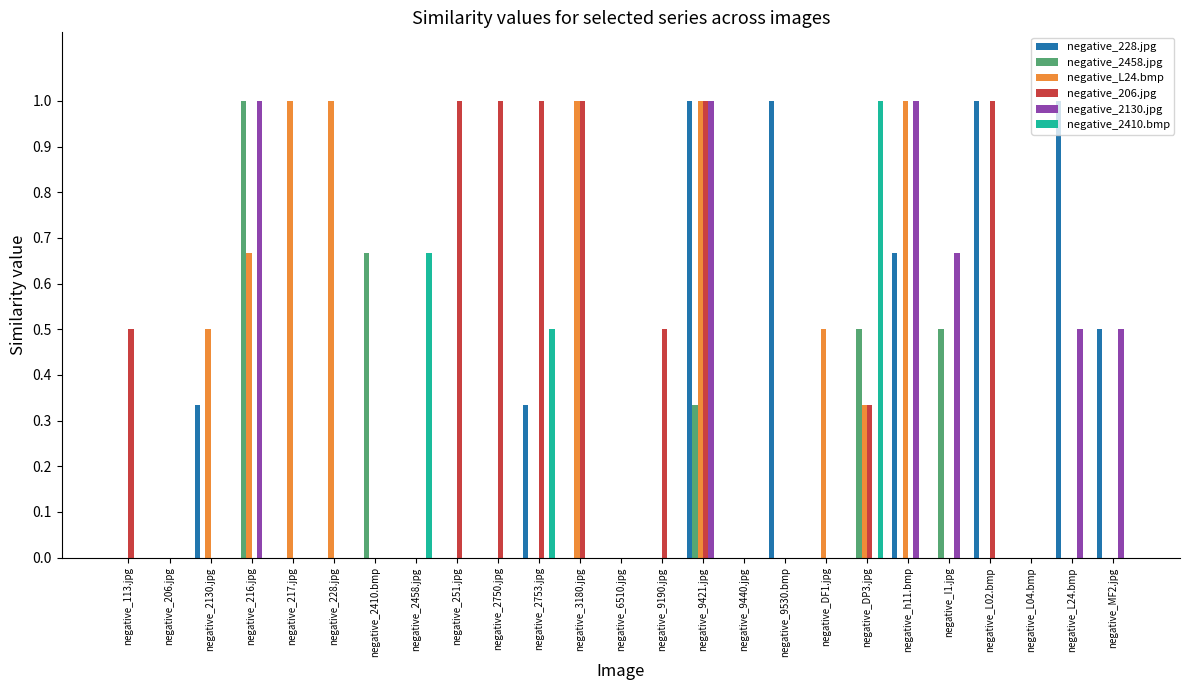

At which category is the sum across all series the highest?

negative_9421.jpg